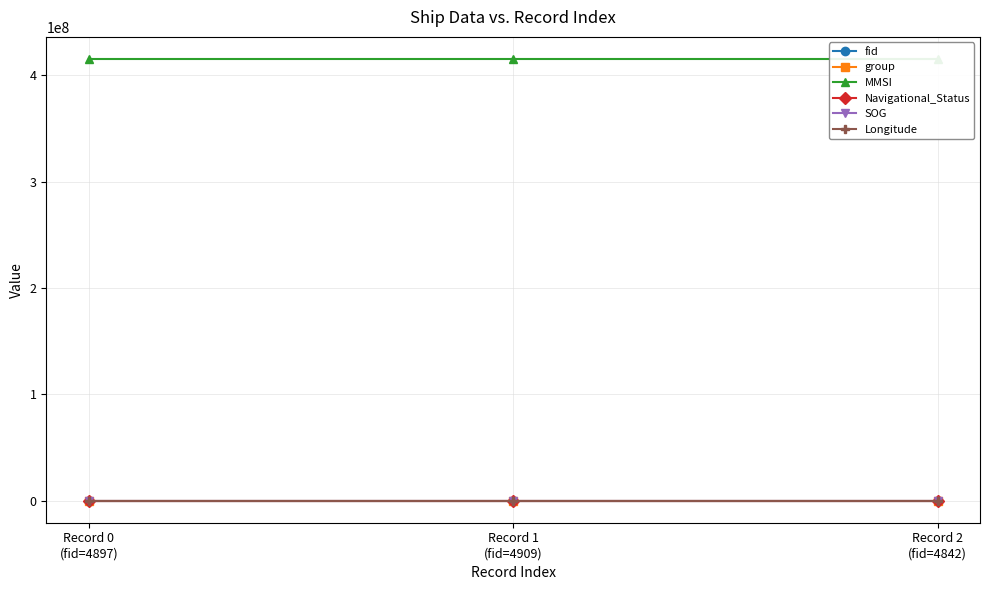

Which series has the largest total across all categories?

MMSI